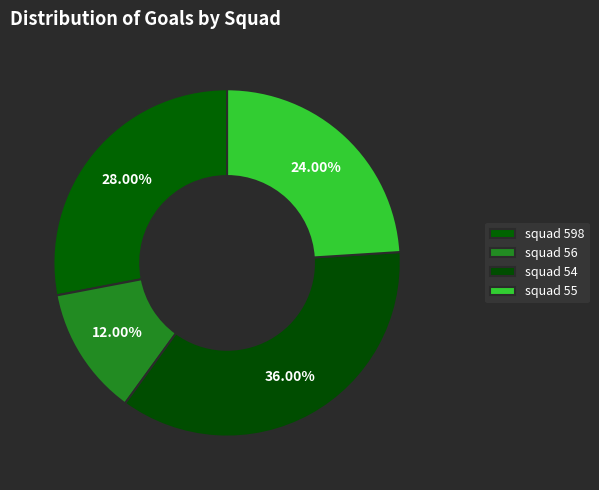

How many slices are in this pie chart?

4